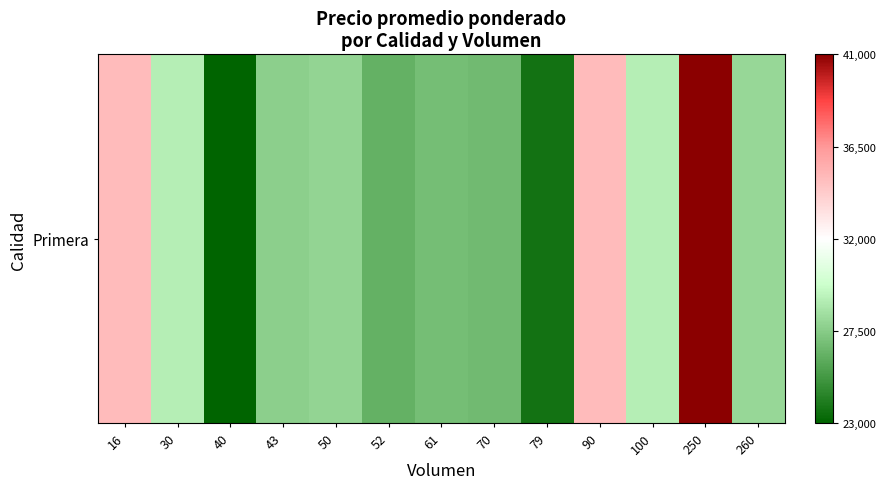

At which category does the chart reach its minimum across all series?

40